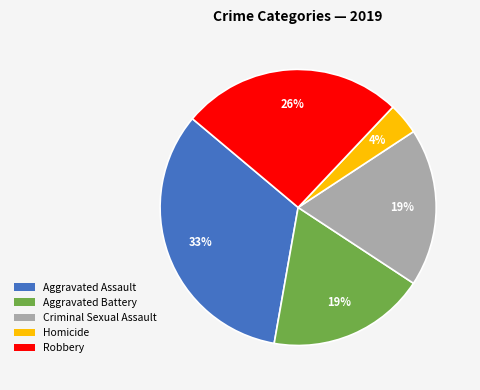

Approximately how many times larger is the value at Aggravated Battery compared to Criminal Sexual Assault?

1.0